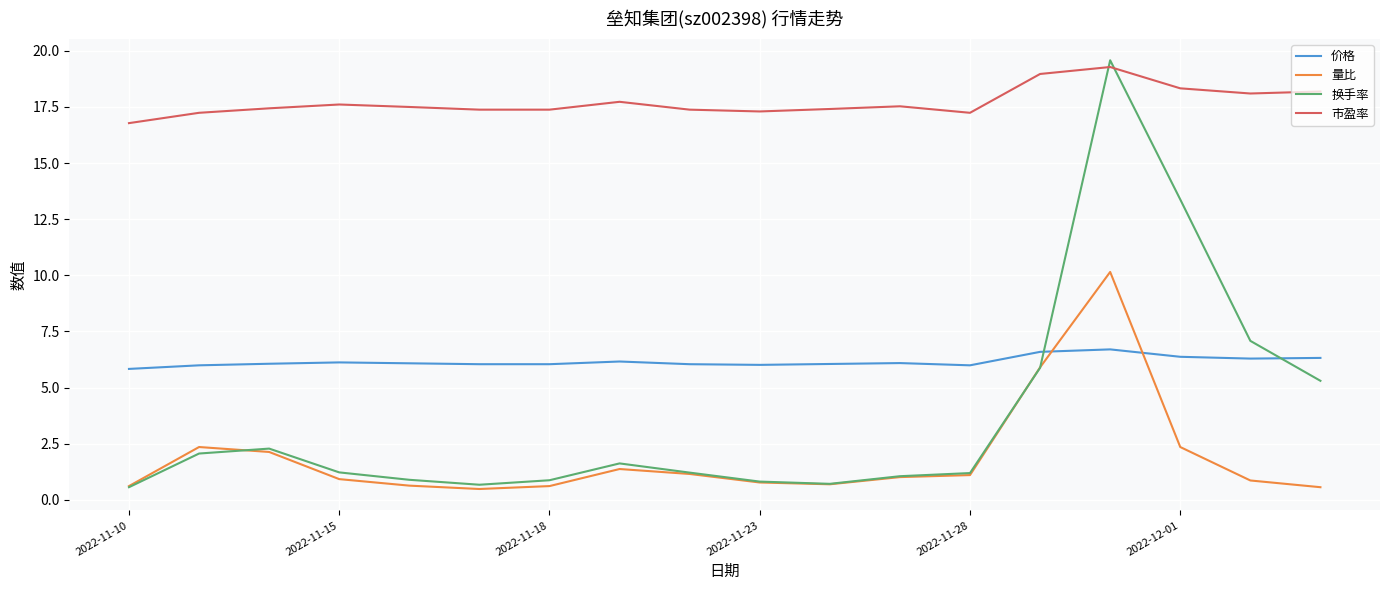

True or false: 市盈率 and 量比 cross at least once.

False